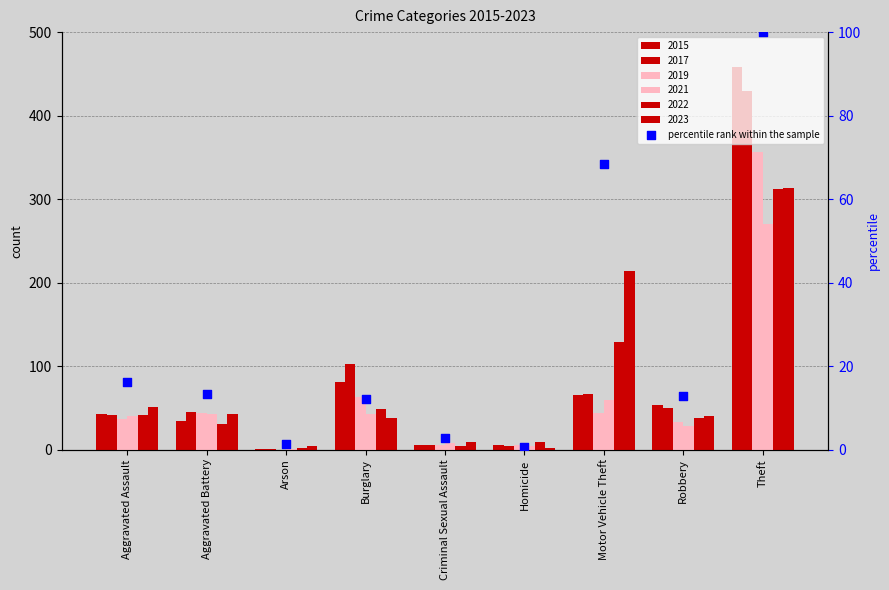

What is the change in value from Aggravated Assault to Criminal Sexual Assault?

-13.4